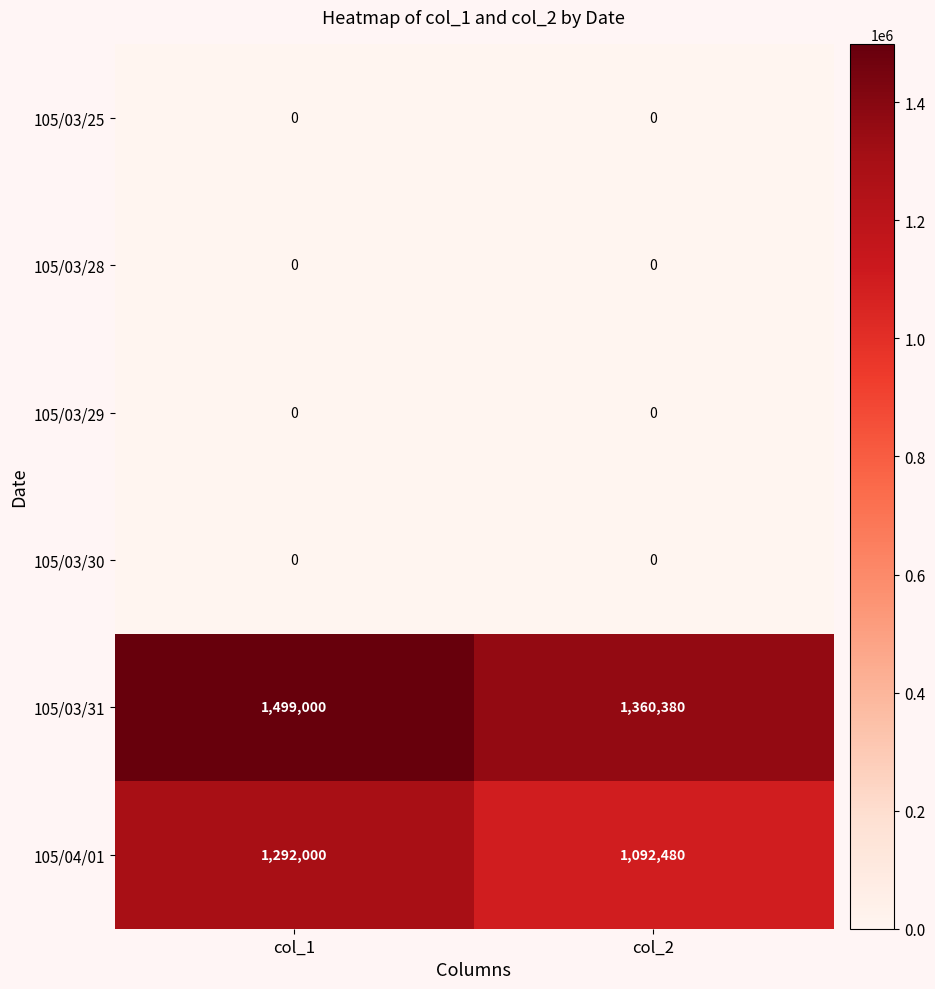

At which category is the sum across all series the highest?

col_1